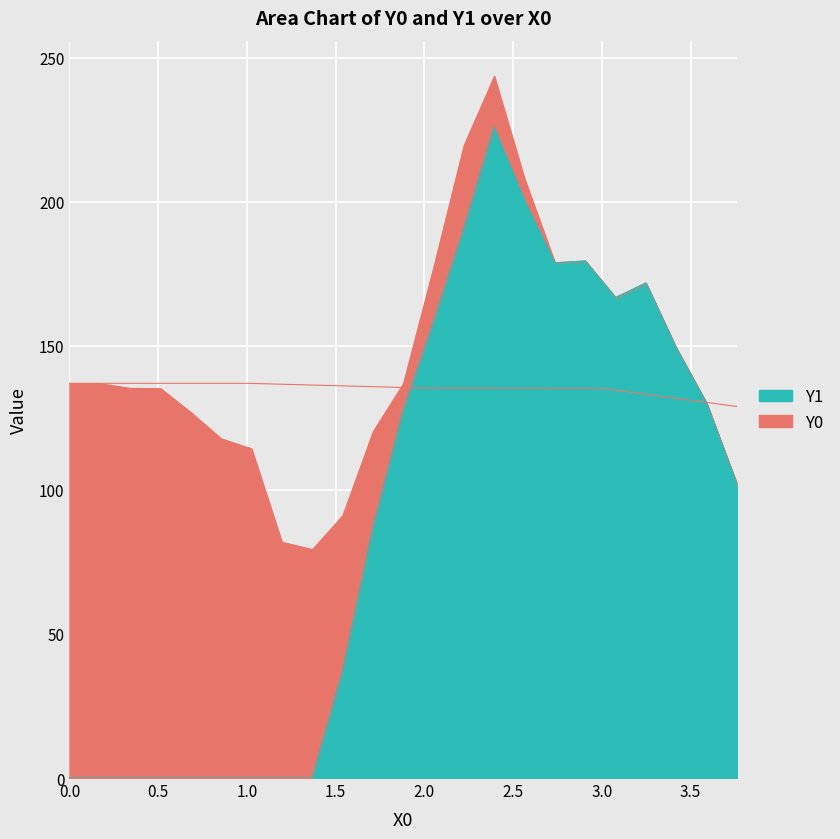

What is the maximum value for Y1?

225.8